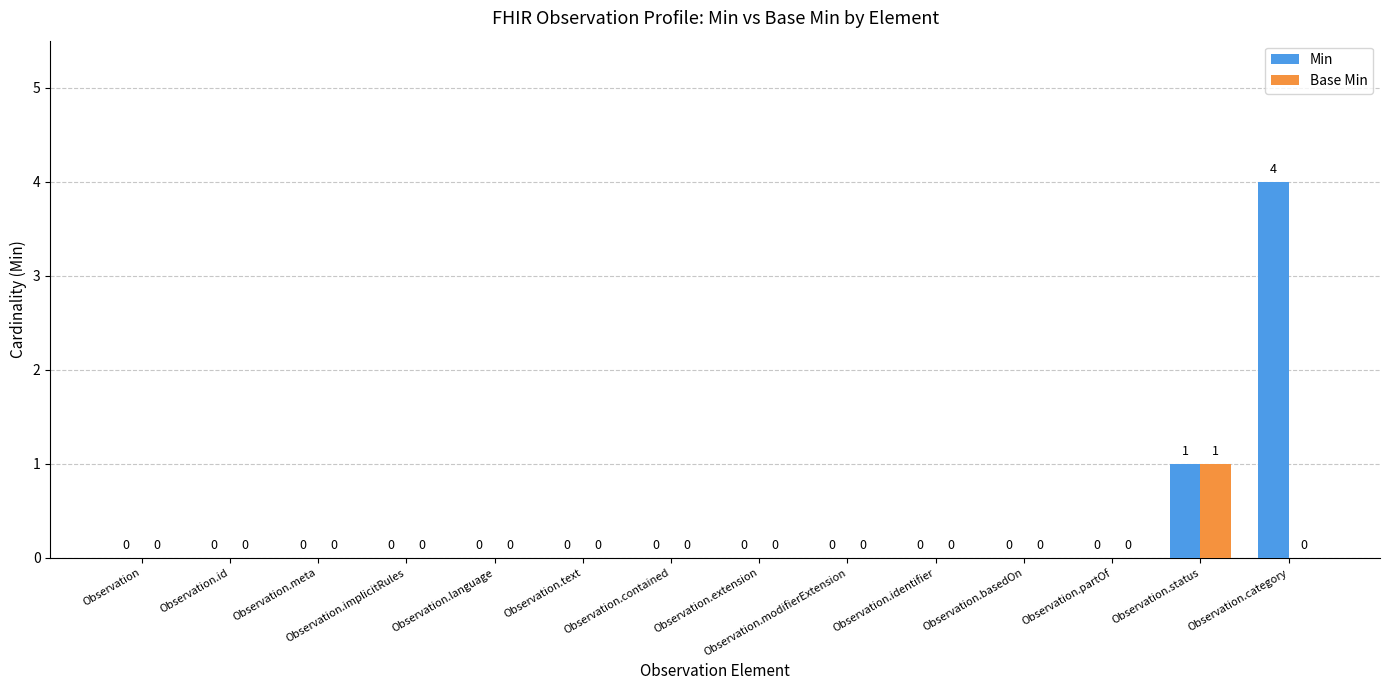

What is the sum of all Base Min values?

1